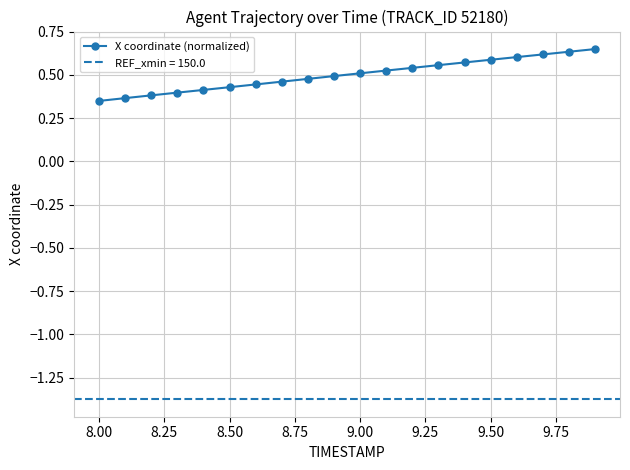

Count the values in the range 0 to 1.

20